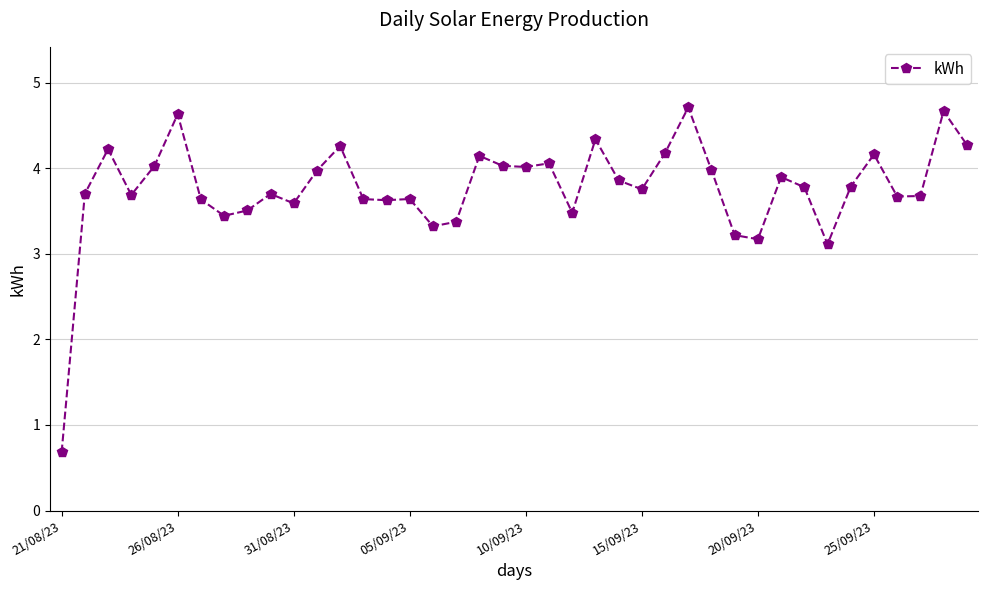

How many points are higher than both their immediate neighbors (excluding endpoints)?

12